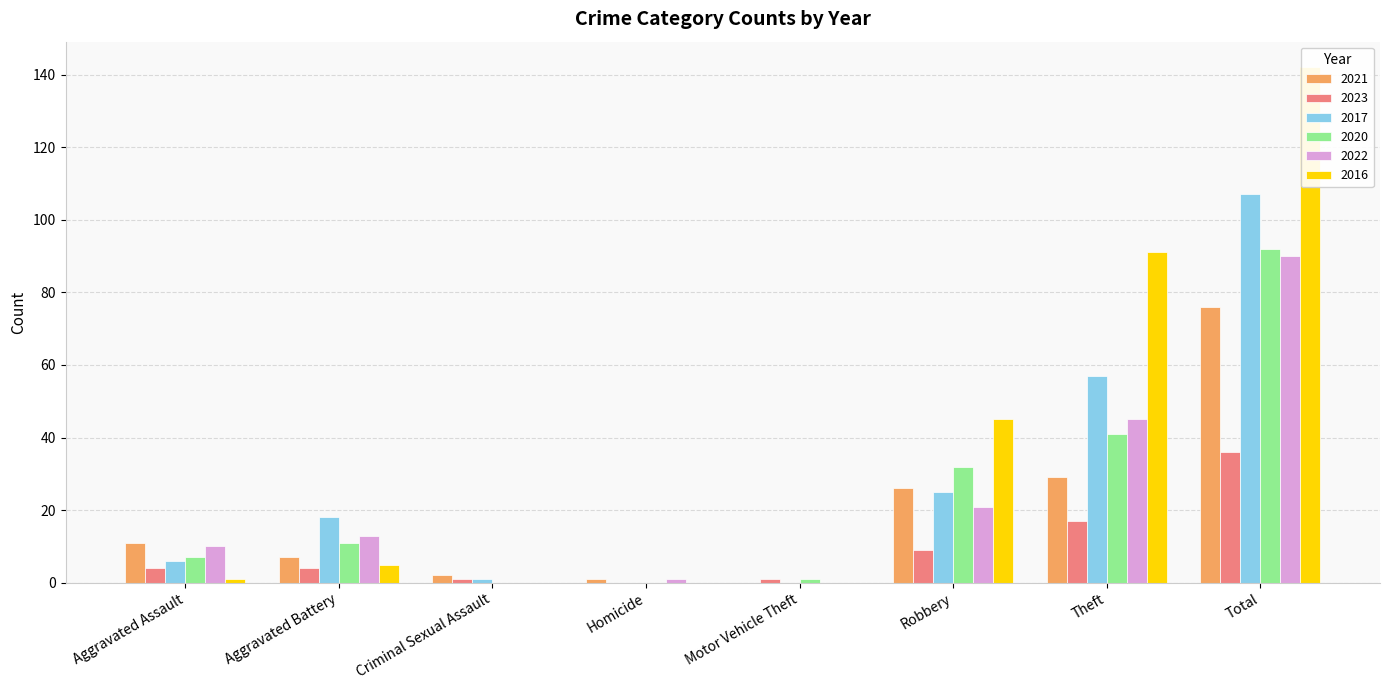

What are all the series names shown in the legend?

2021, 2023, 2017, 2020, 2022, 2016